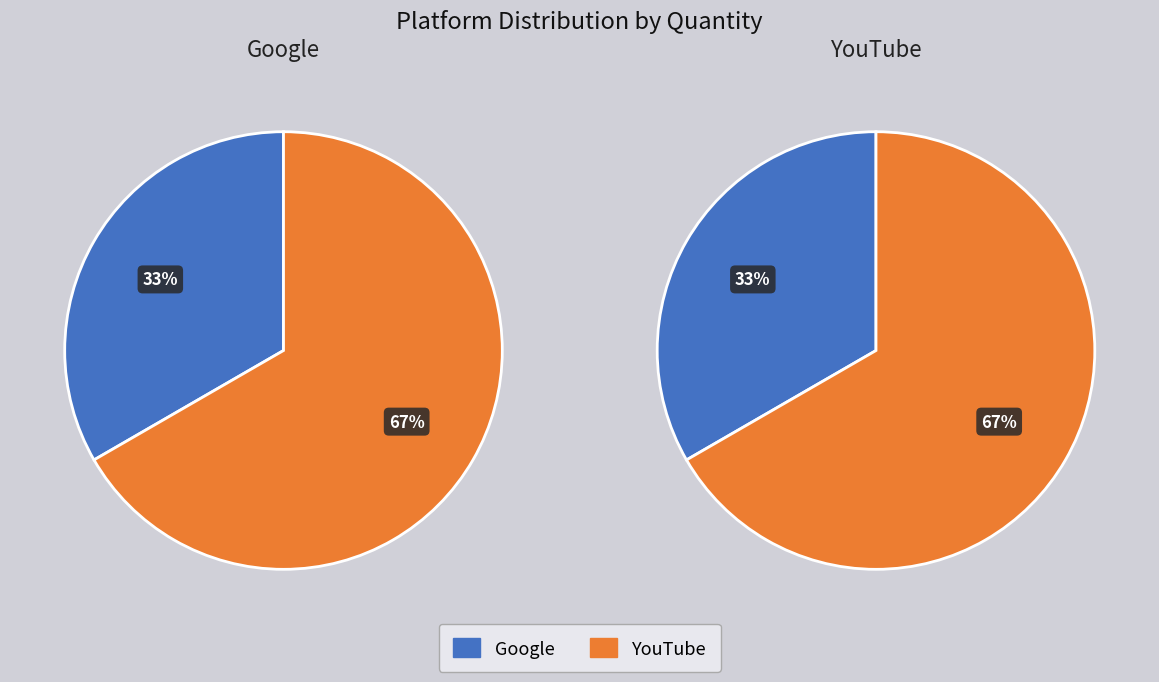

Approximately how many times larger is the value at Google compared to YouTube?

0.5